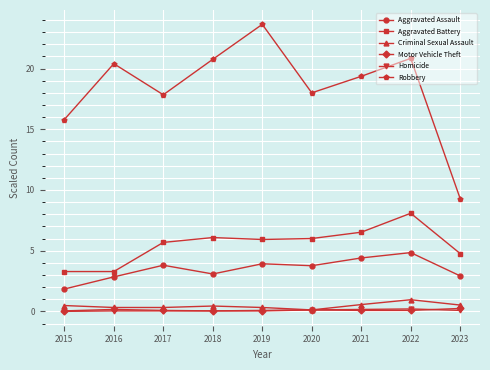

True or false: Criminal Sexual Assault and Robbery cross at least once.

False